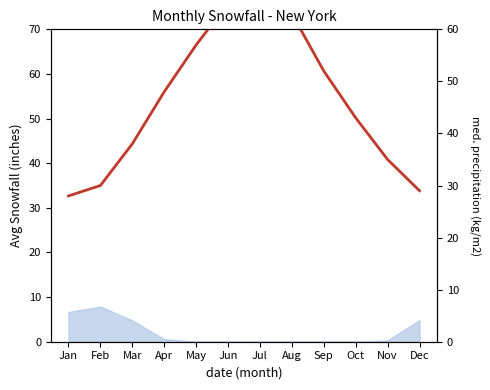

What is the maximum value shown in the chart?

67